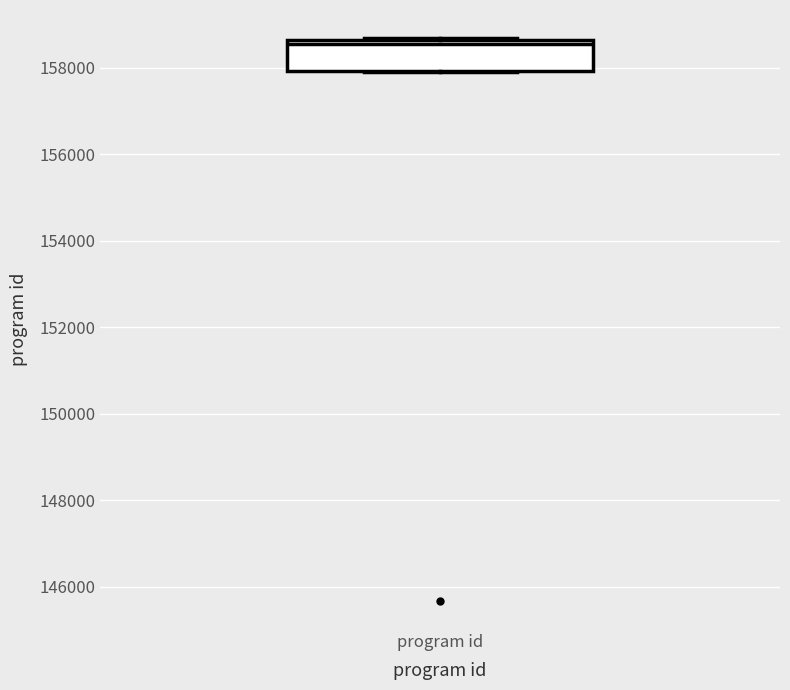

Transcribe this box plot: give where the median line is, the range the box spans, and where the two whiskers end, as read against the y-axis. The values are not printed on the chart, so give them approximately, as read against the axis.

median 158600 (just below the box's upper edge), box 158000 to 158600, whiskers 157800 to 158600